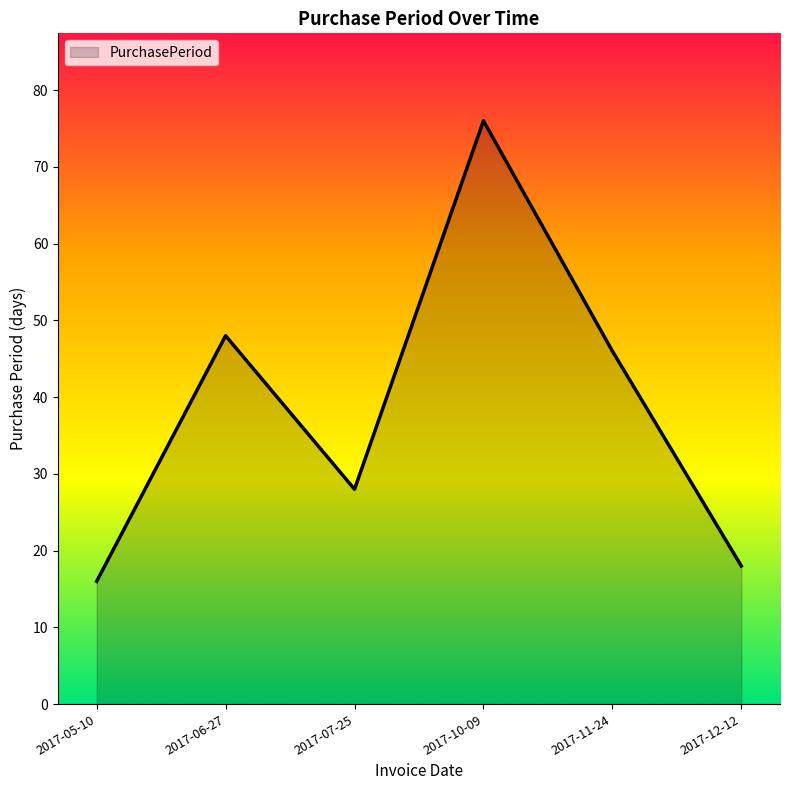

Reading right to left, what are all the values shown in this chart?

2017-12-12=18	2017-11-24=46	2017-10-09=76	2017-07-25=28	2017-06-27=48	2017-05-10=16